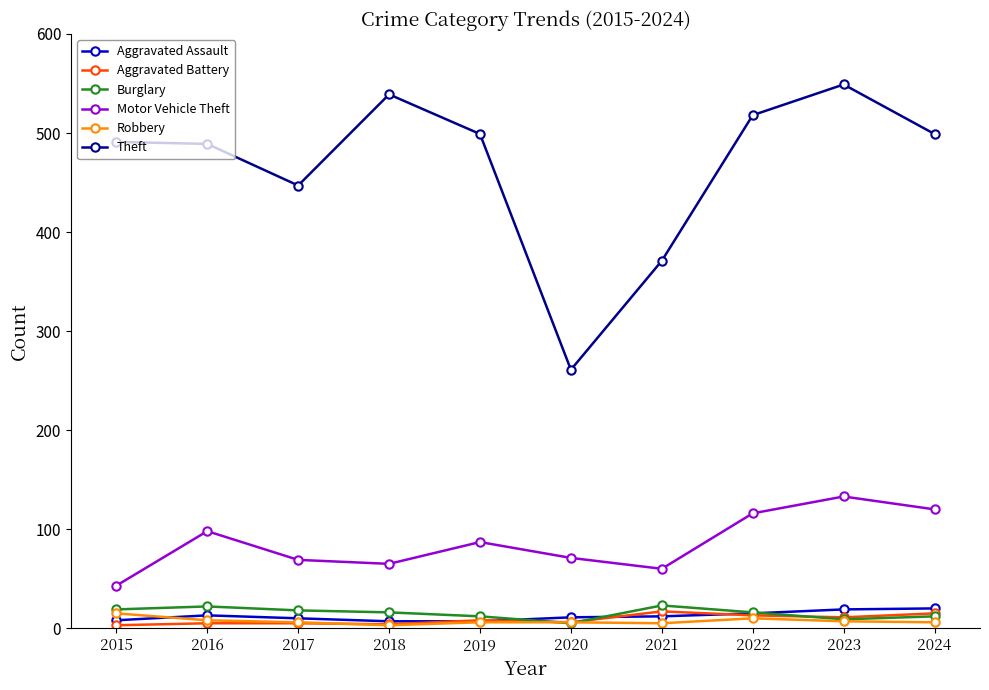

Is it true that Aggravated Battery equals 8 at 2019?

True